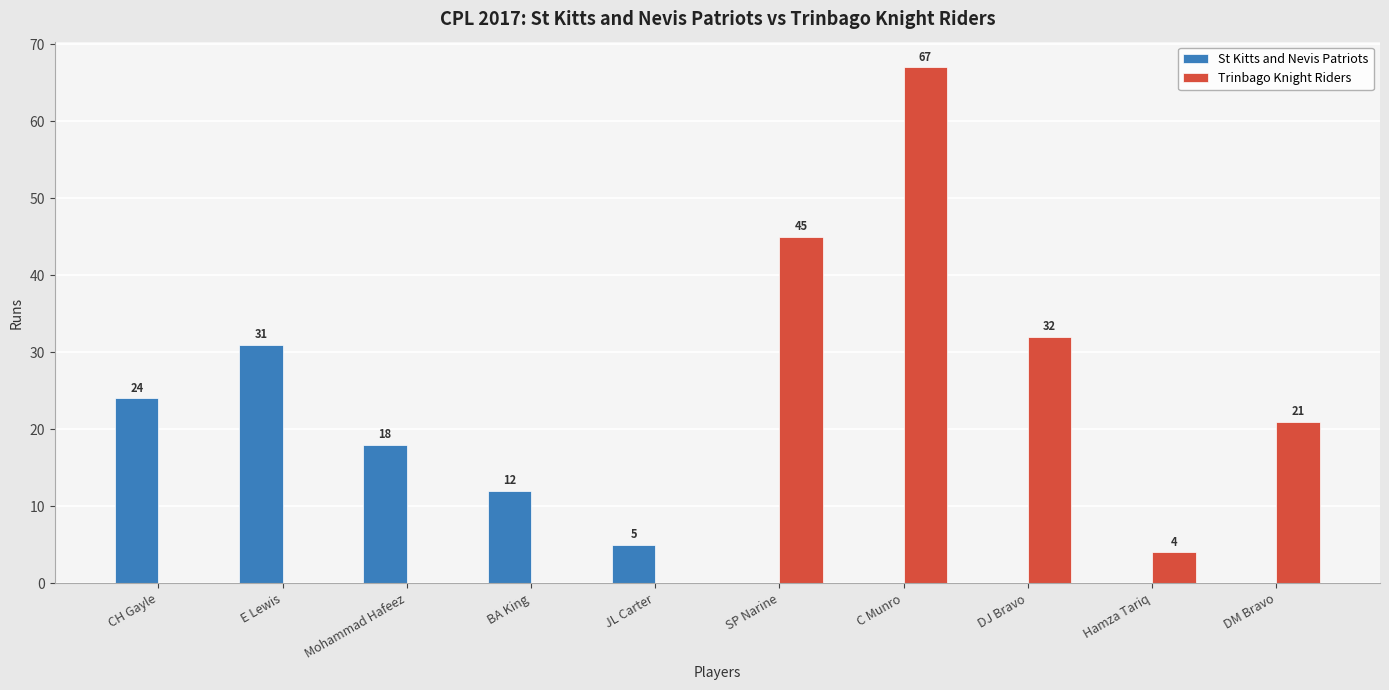

What is the sum of all St Kitts and Nevis Patriots values?

90